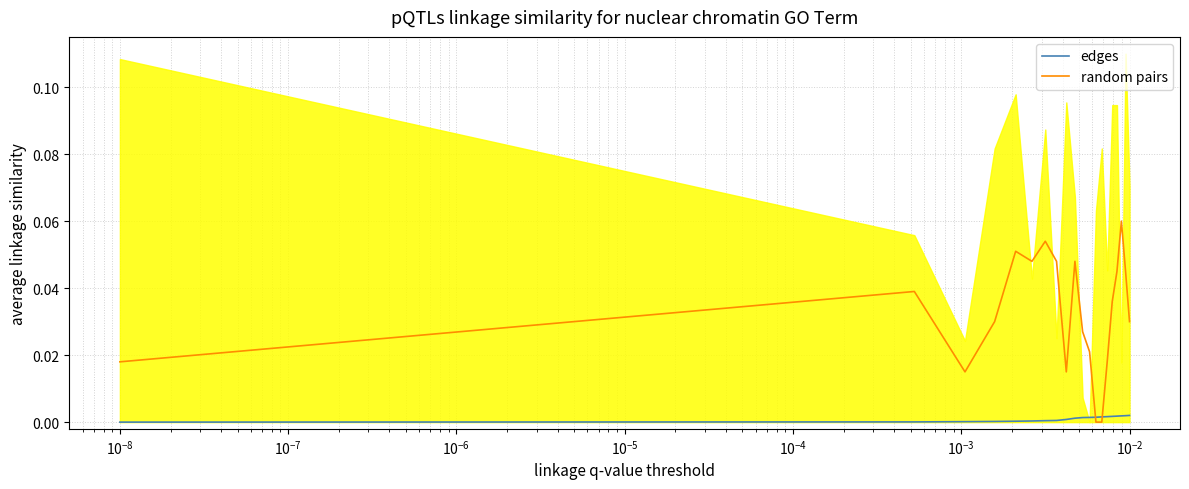

How many lines are shown in the chart?

2